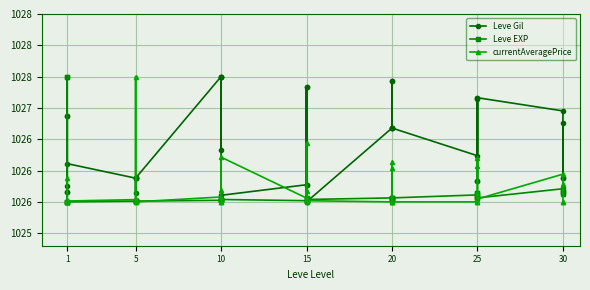

What is the sum of all Leve EXP values?

41026.1